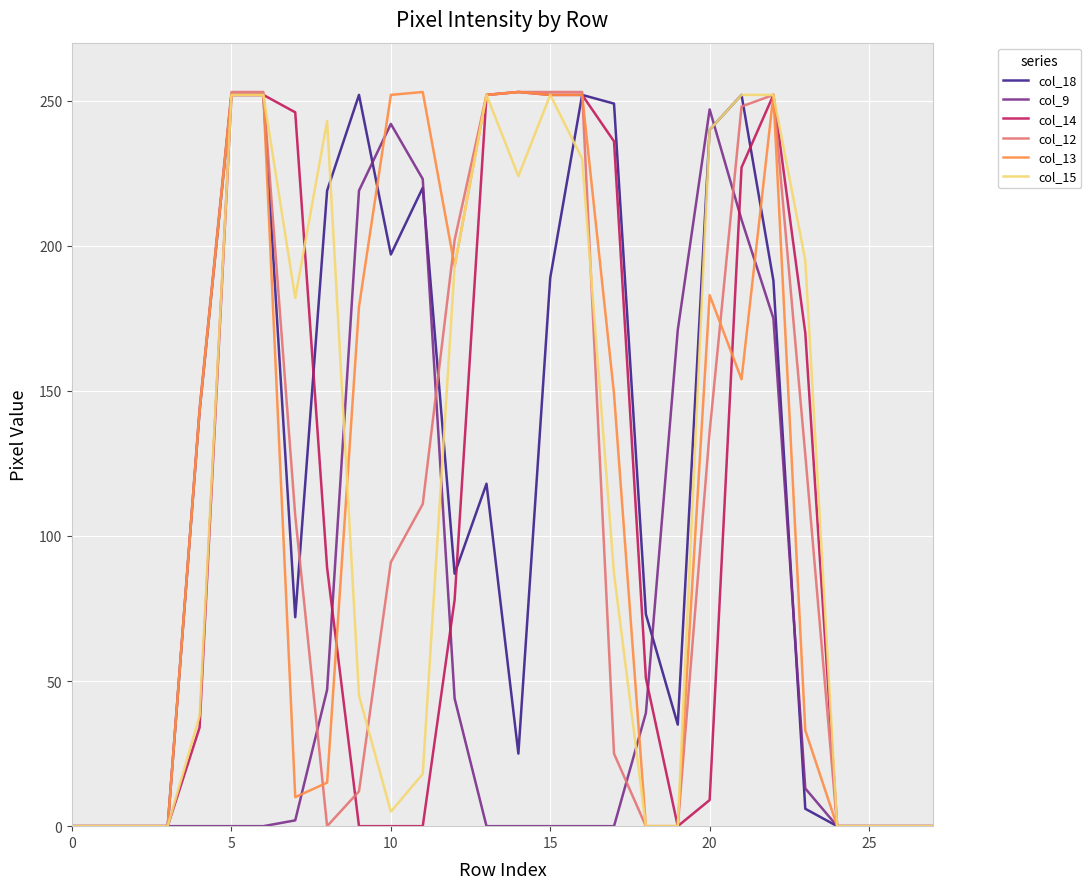

At which label is col_12 closest to 126?

23